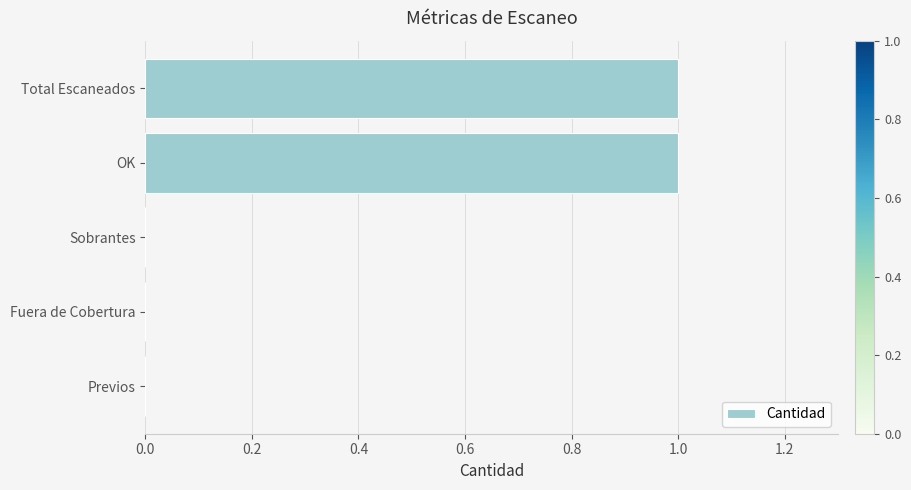

The value at Previos is 0. True or false?

True